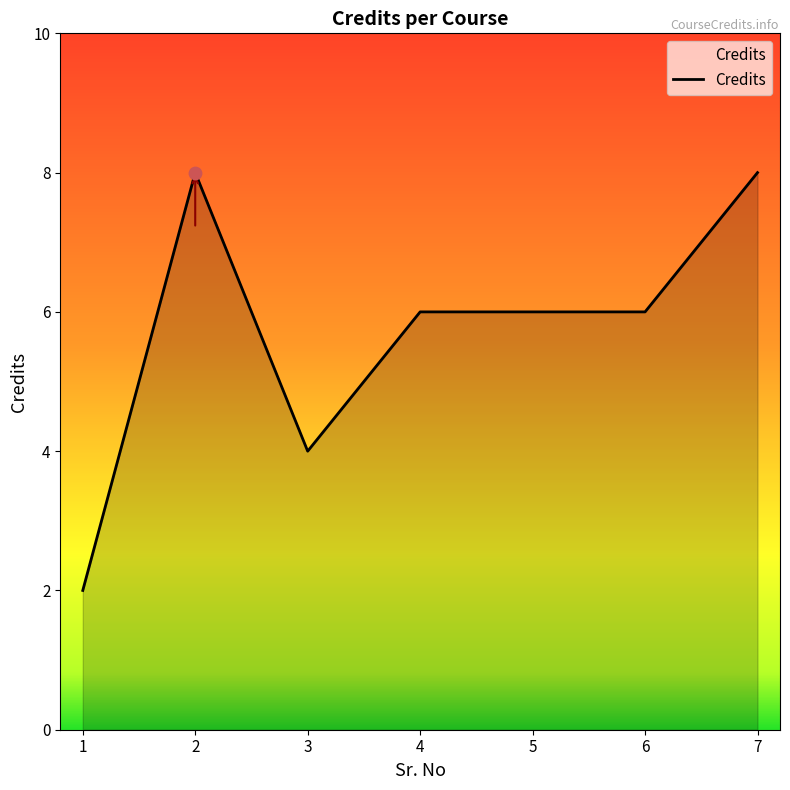

What is the ratio of the value at 4 to the value at 2?

0.8